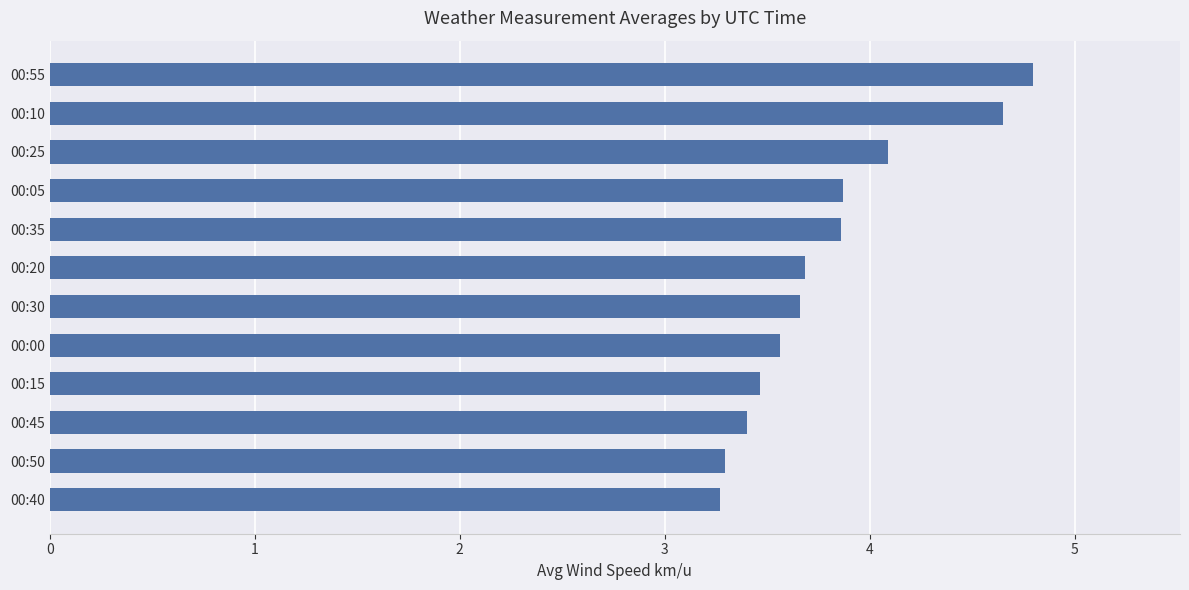

What is the difference between the values at 00:50 and 00:20?

0.4